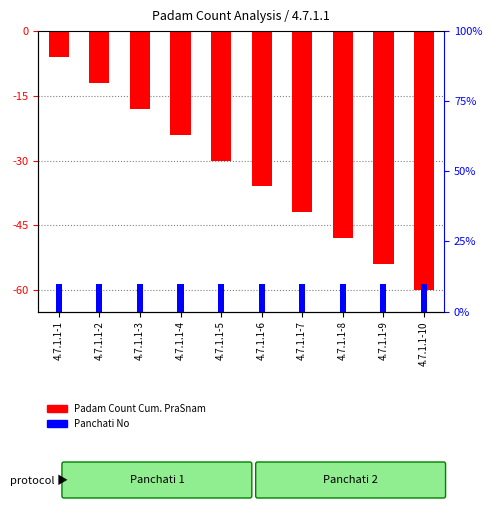

Between 4.7.1.1-10 and 4.7.1.1-9, which is larger?

4.7.1.1-9